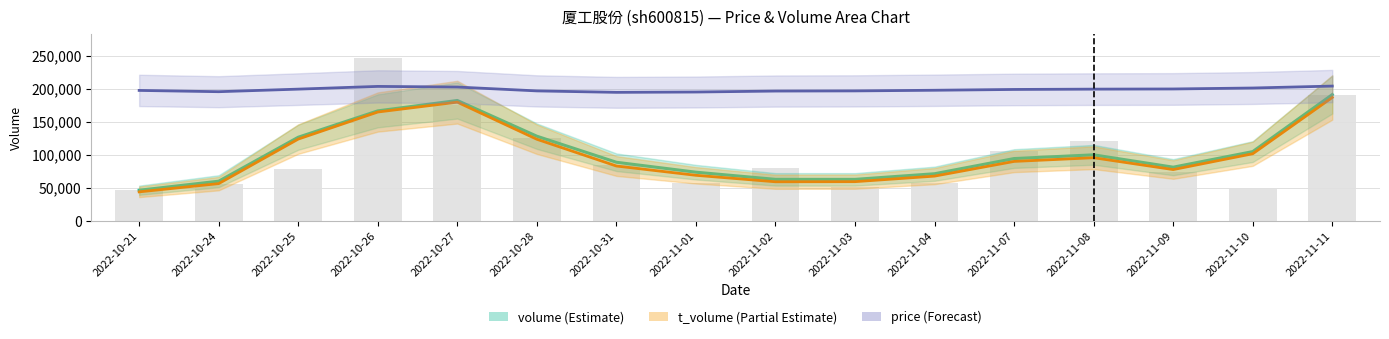

Does the chart contain any negative values?

No